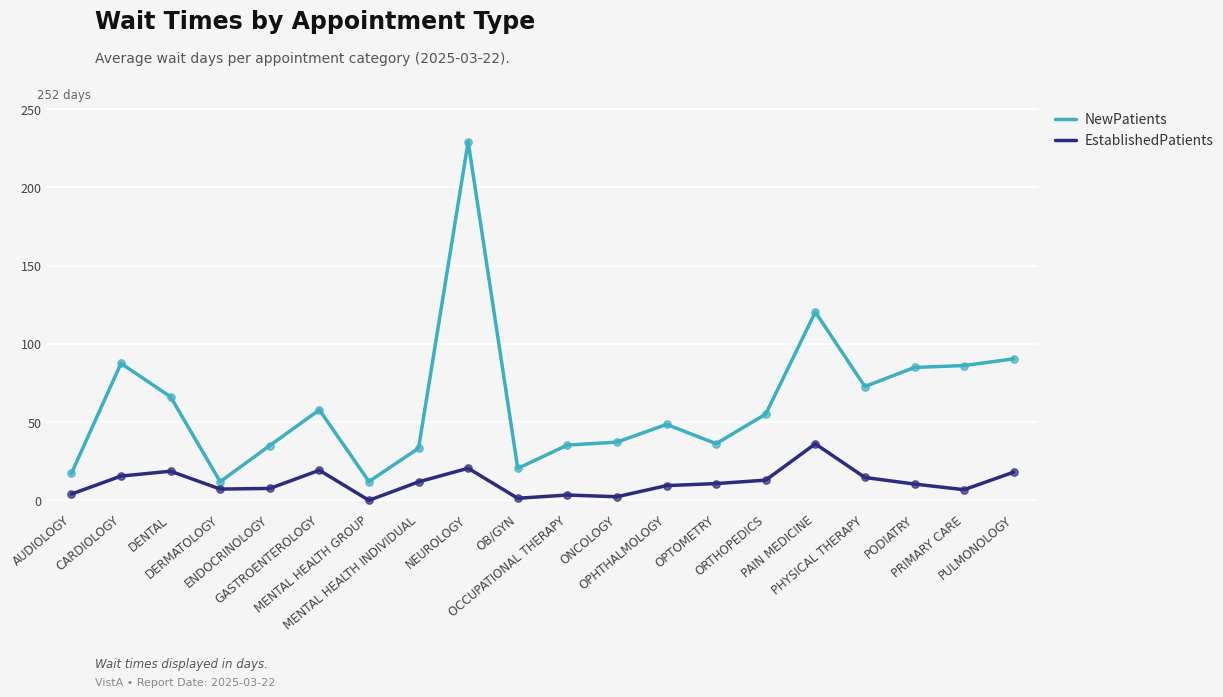

At which category is the sum across all series the highest?

NEUROLOGY